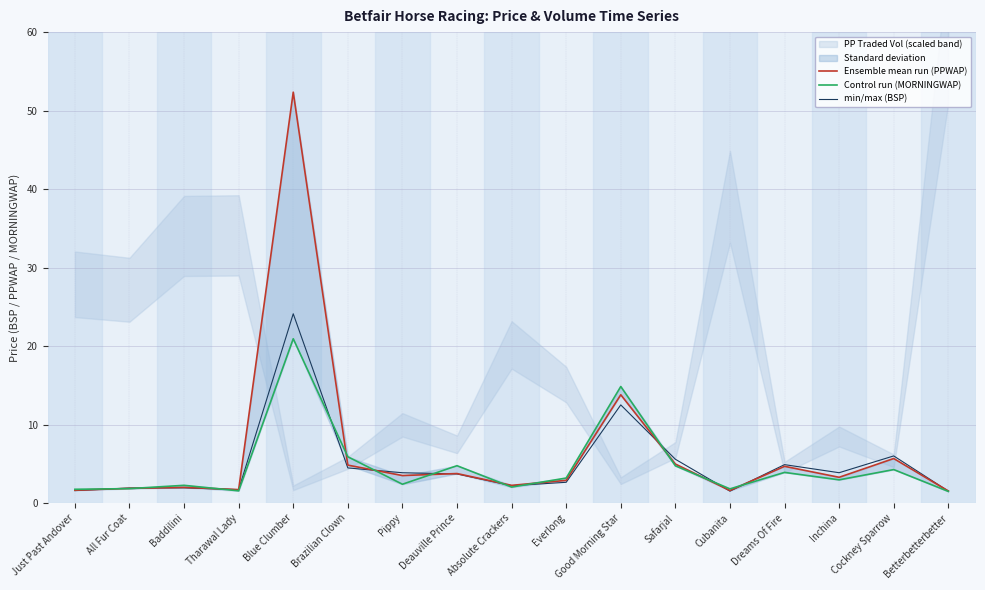

The Control run (MORNINGWAP) series shows 2.9 at Absolute Crackers. True or false?

False